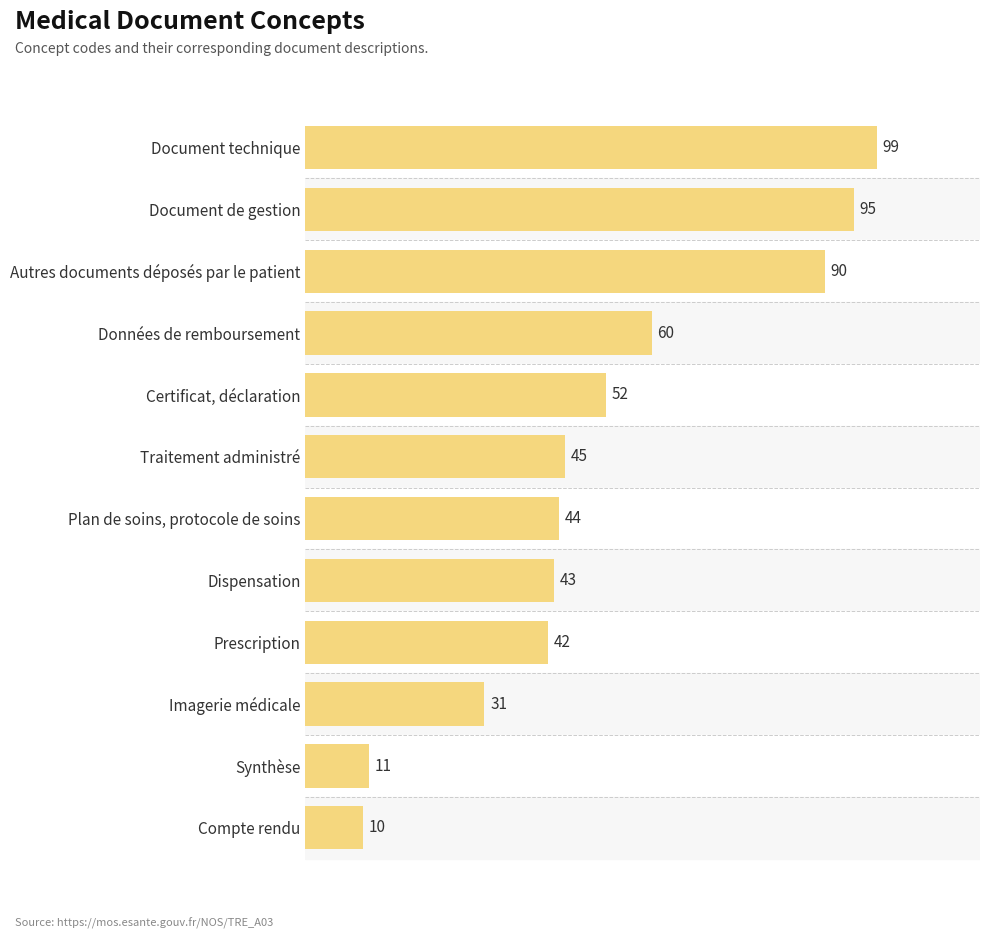

Rank the categories by value from highest to lowest.

Document technique, Document de gestion, Autres documents déposés par le patient, Données de remboursement, Certificat, déclaration, Traitement administré, Plan de soins, protocole de soins, Dispensation, Prescription, Imagerie médicale, Synthèse, Compte rendu